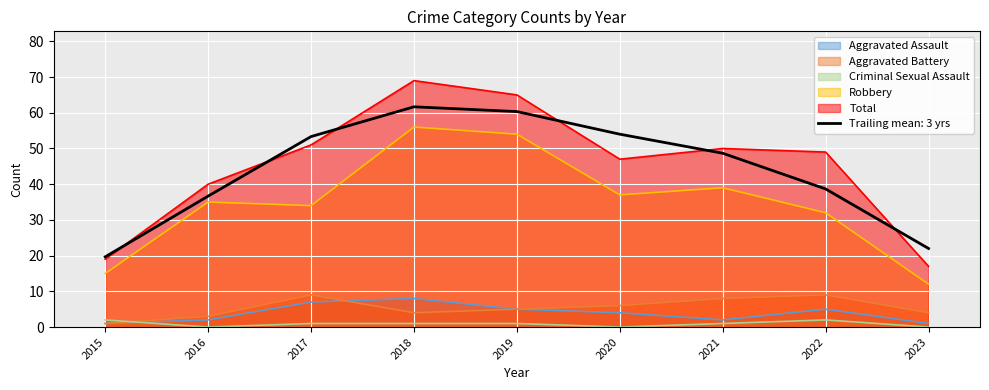

The value of Robbery at 2019 is 54. True or false?

True